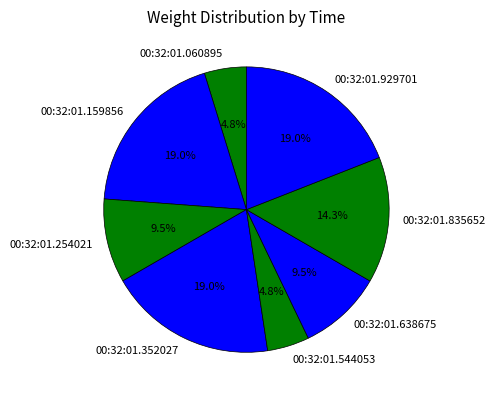

Does 00:32:01.159856 account for over 50% of the chart?

No